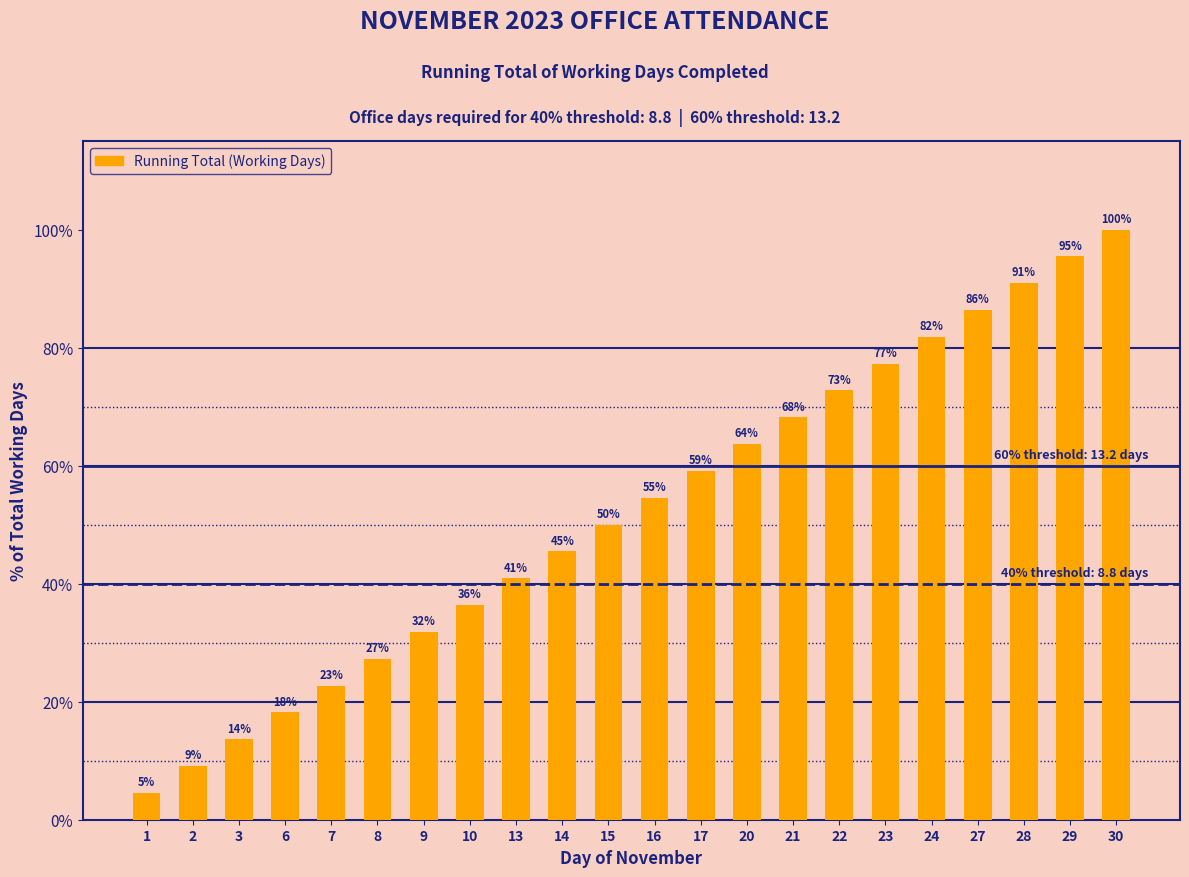

What is the value of the 12th bar from the left?

54.5